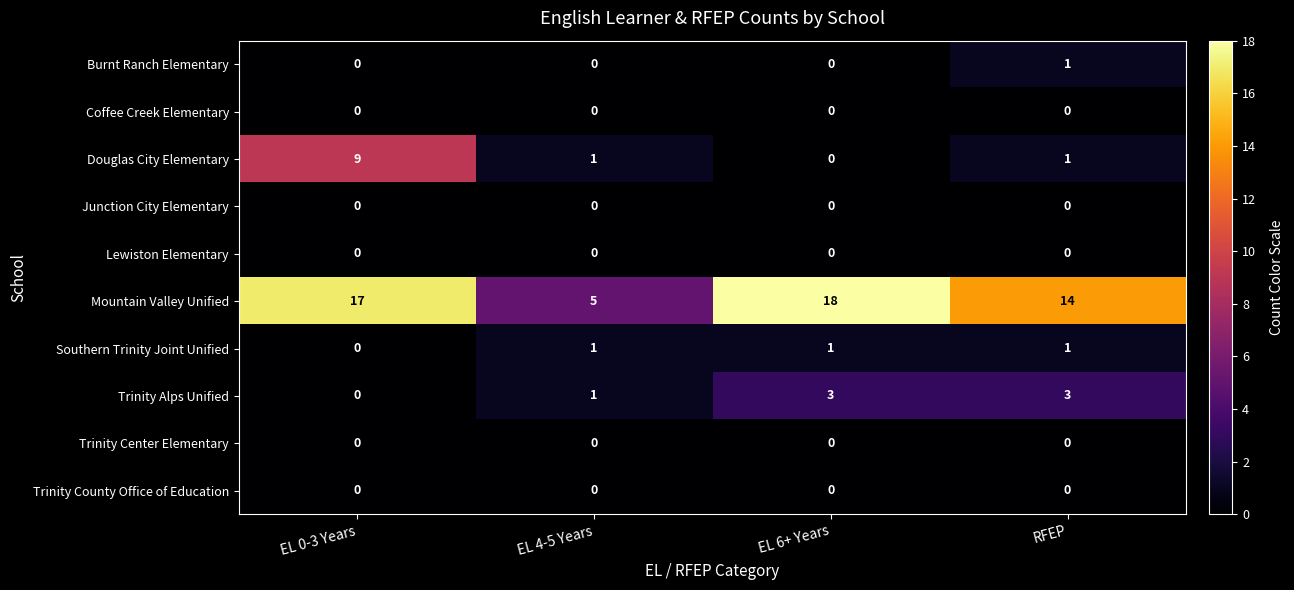

Is it true that Trinity County Office of Education equals 0 at RFEP?

True